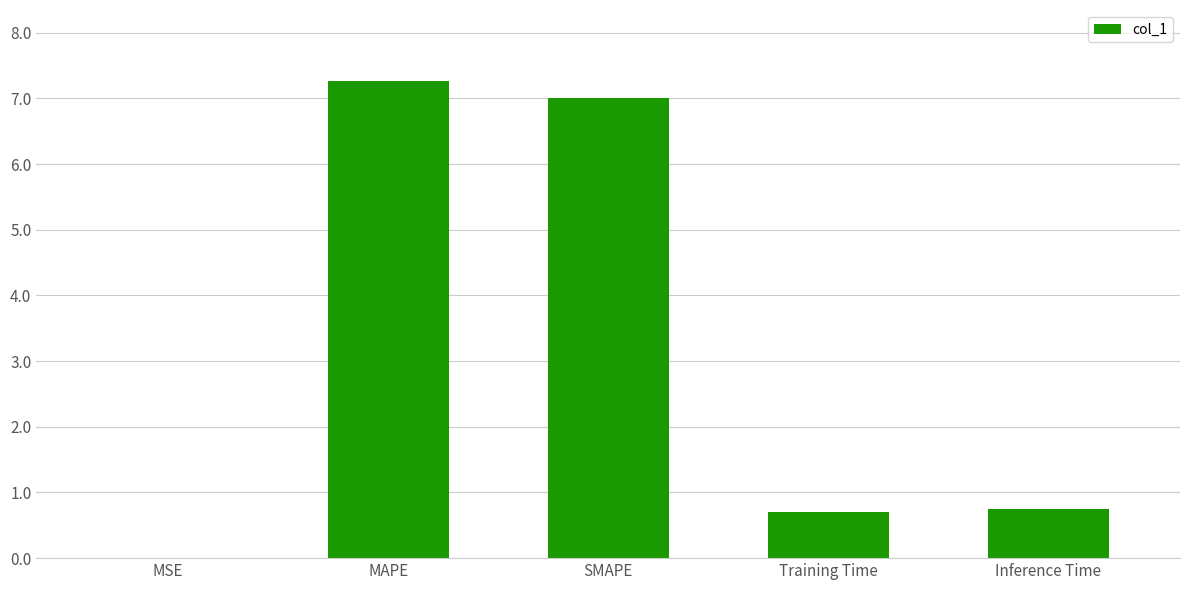

Between SMAPE and Inference Time, which is larger?

SMAPE